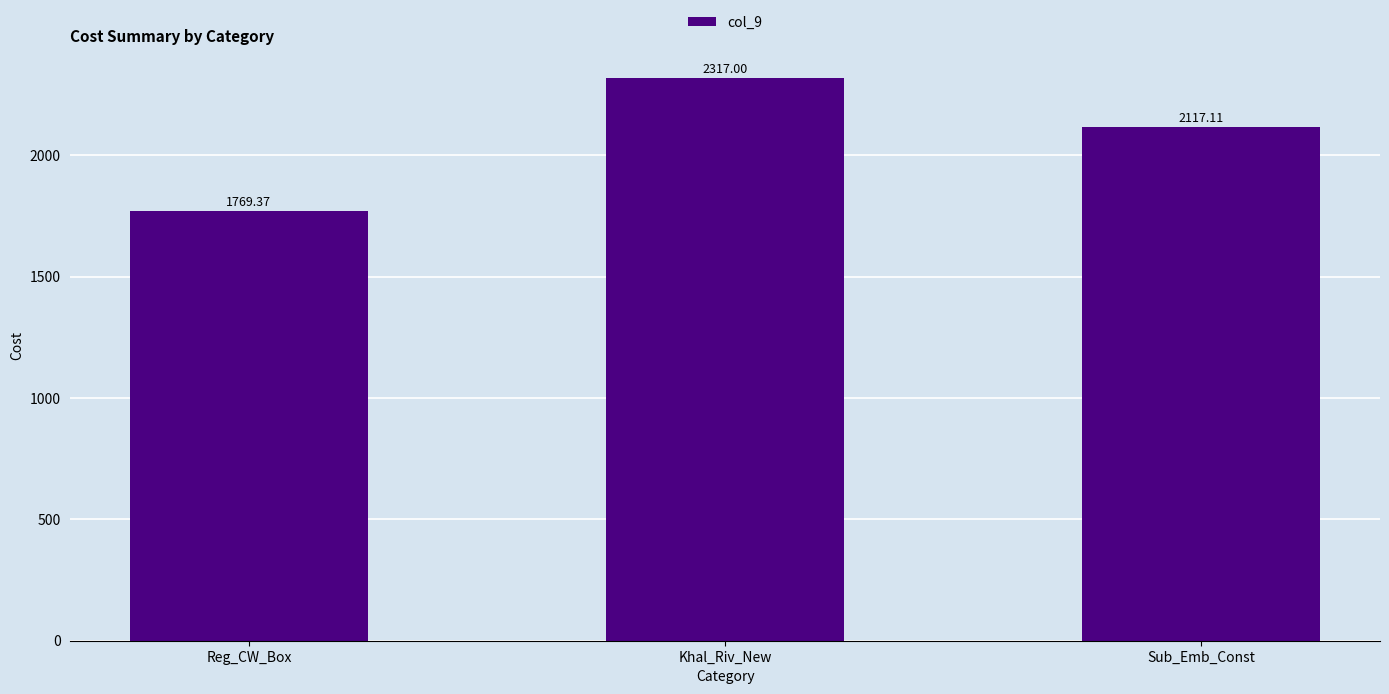

The value at Khal_Riv_New is 2317.0. True or false?

True